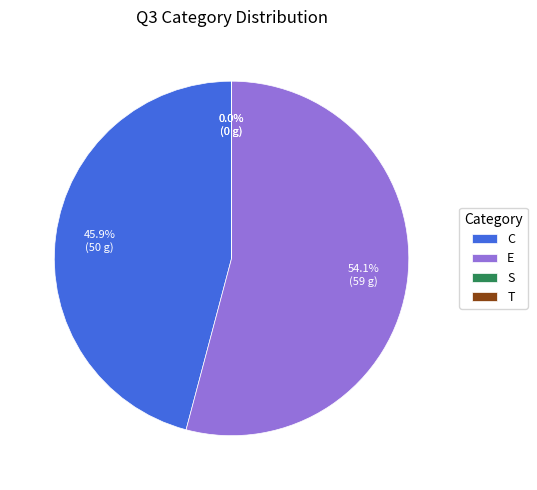

Which slice is the smallest?

S